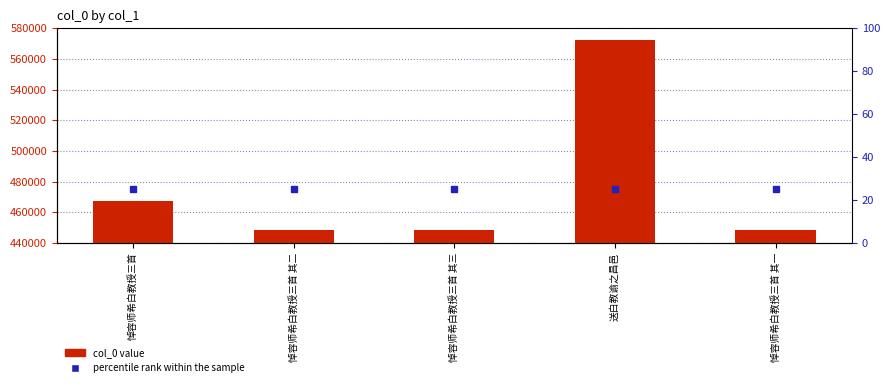

Count the number of data series in this chart.

2